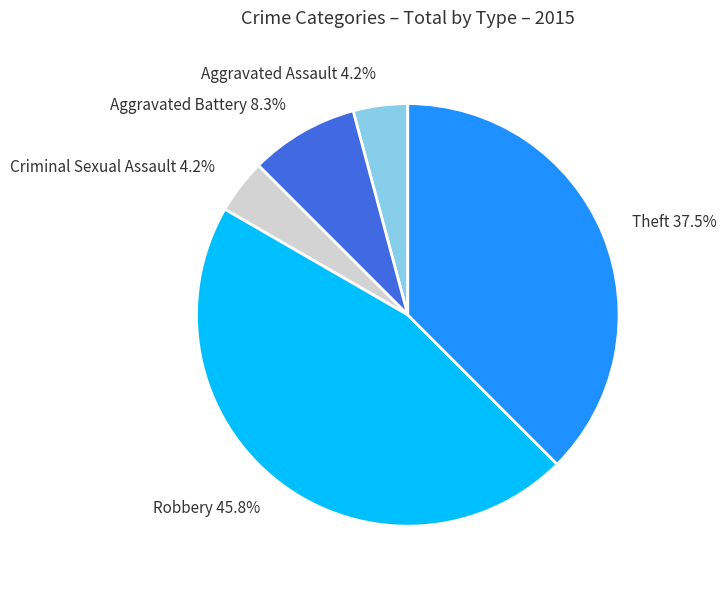

How many slices are in this pie chart?

5